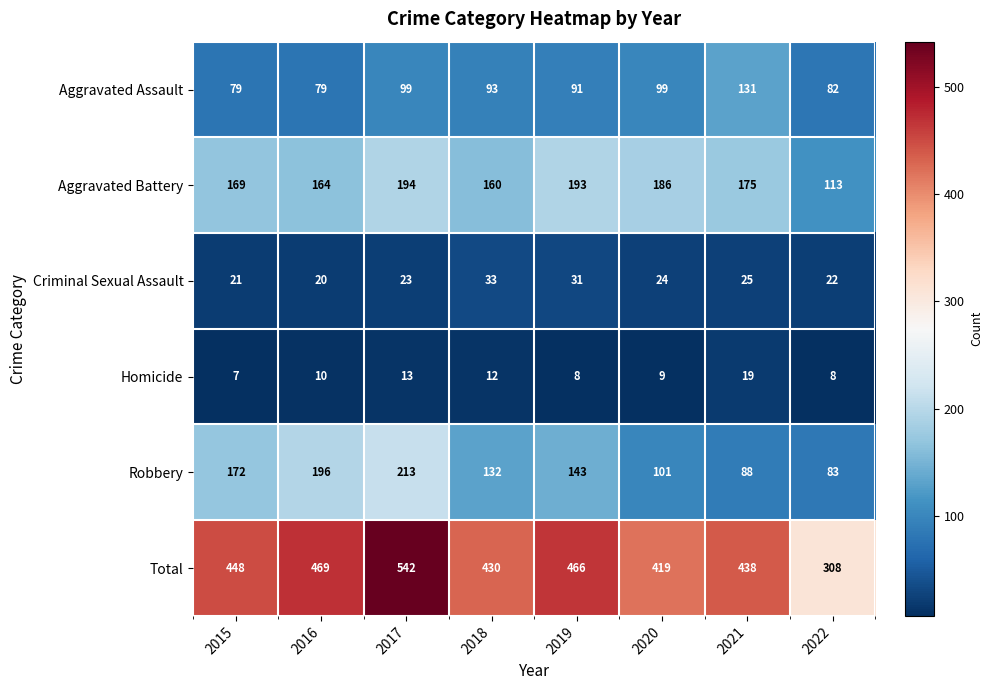

Rank the series by their maximum value, from lowest to highest.

Homicide, Criminal Sexual Assault, Aggravated Assault, Aggravated Battery, Robbery, Total